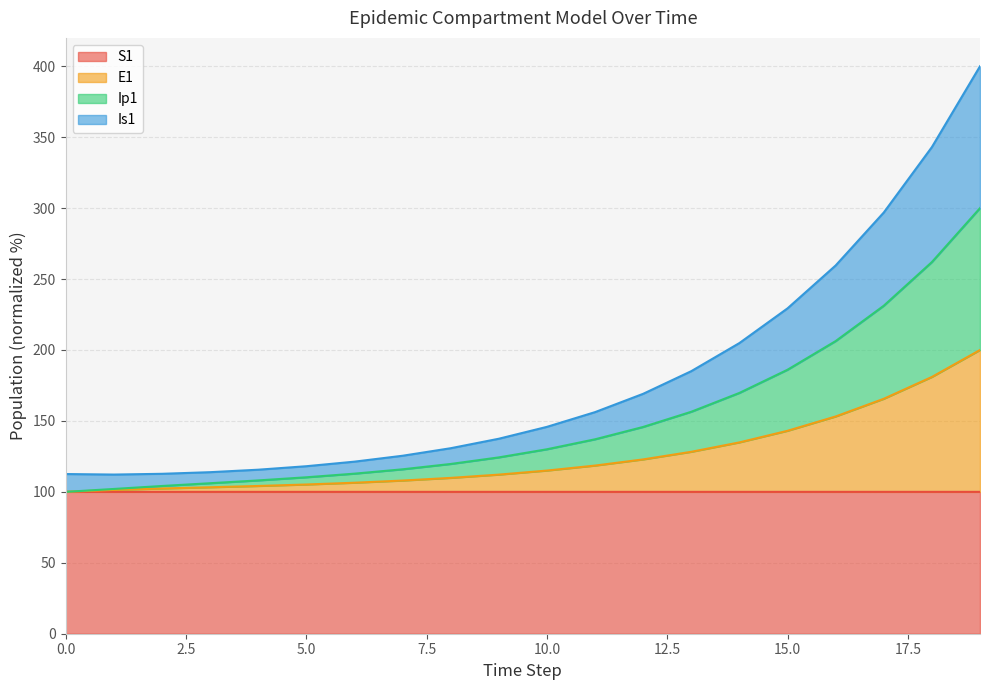

What is the total value across all series at 0.0?

112.6